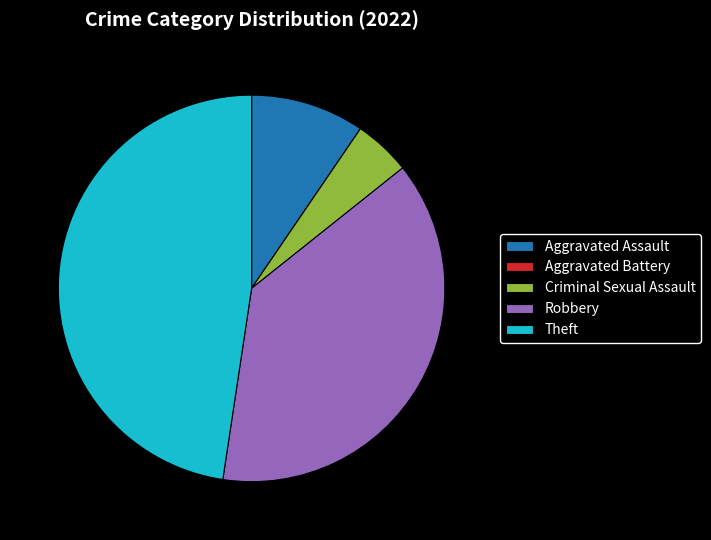

Does any single category account for the majority?

No